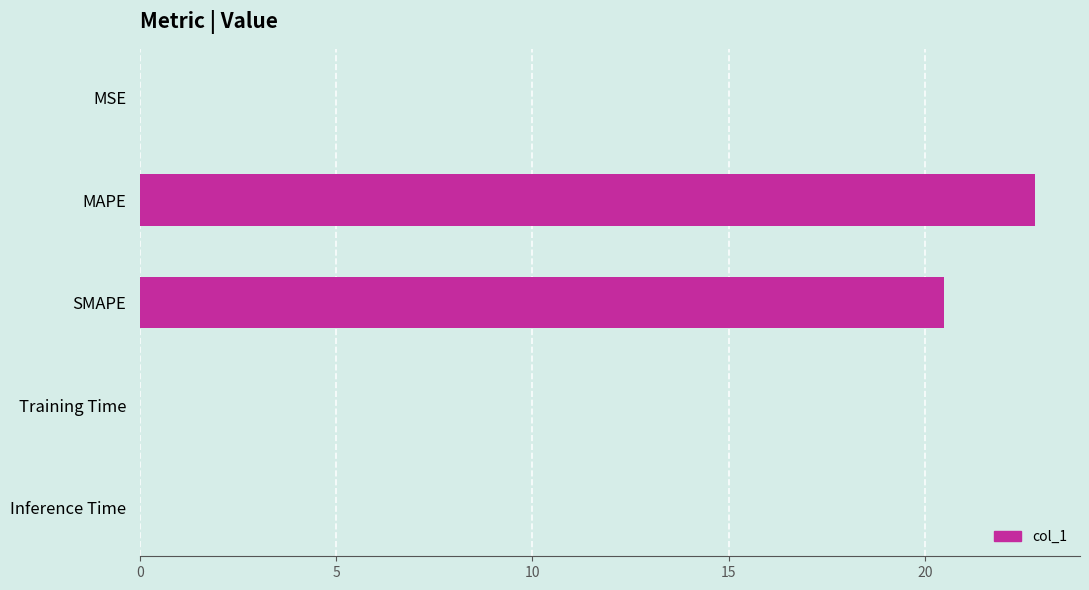

The chart shows a value of 0.0 at Inference Time. True or false?

True